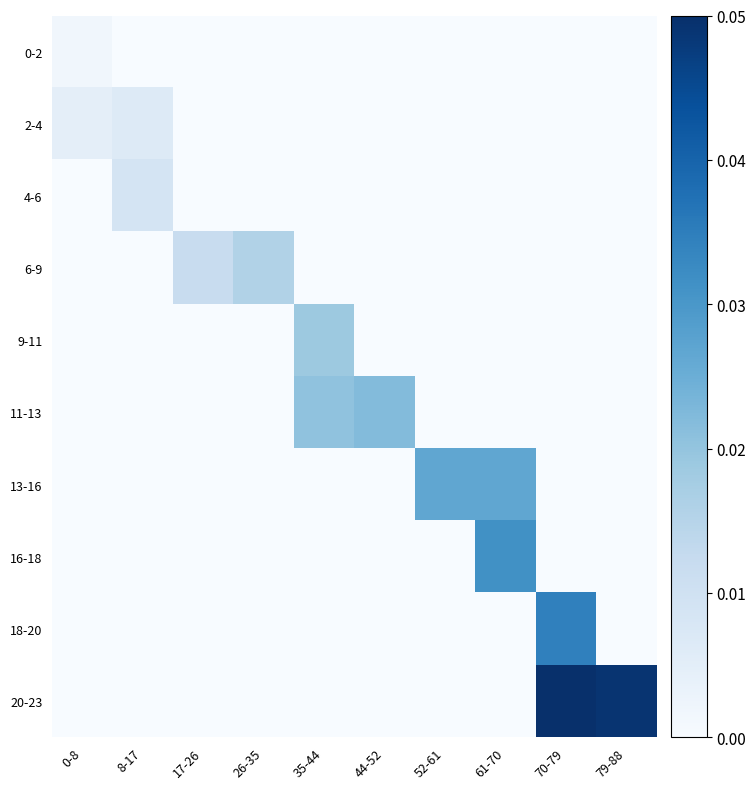

How many distinct data groups are displayed?

10